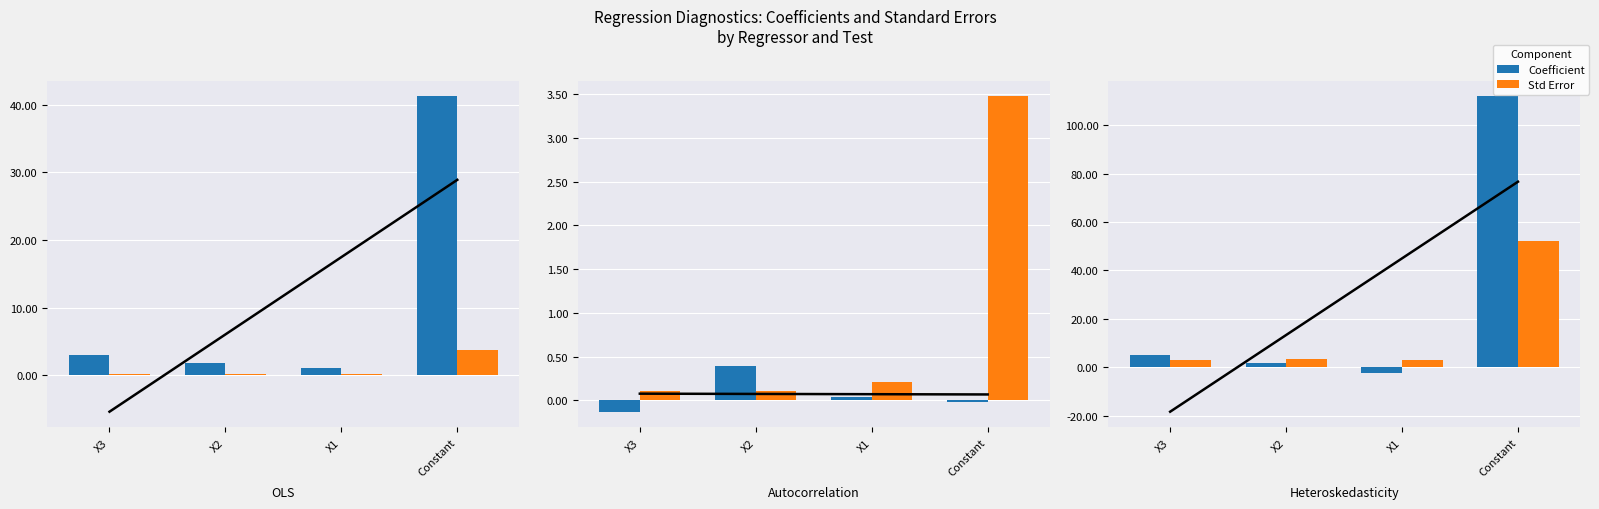

What is the value of the Std Error bar at the 4th from the left?

52.0